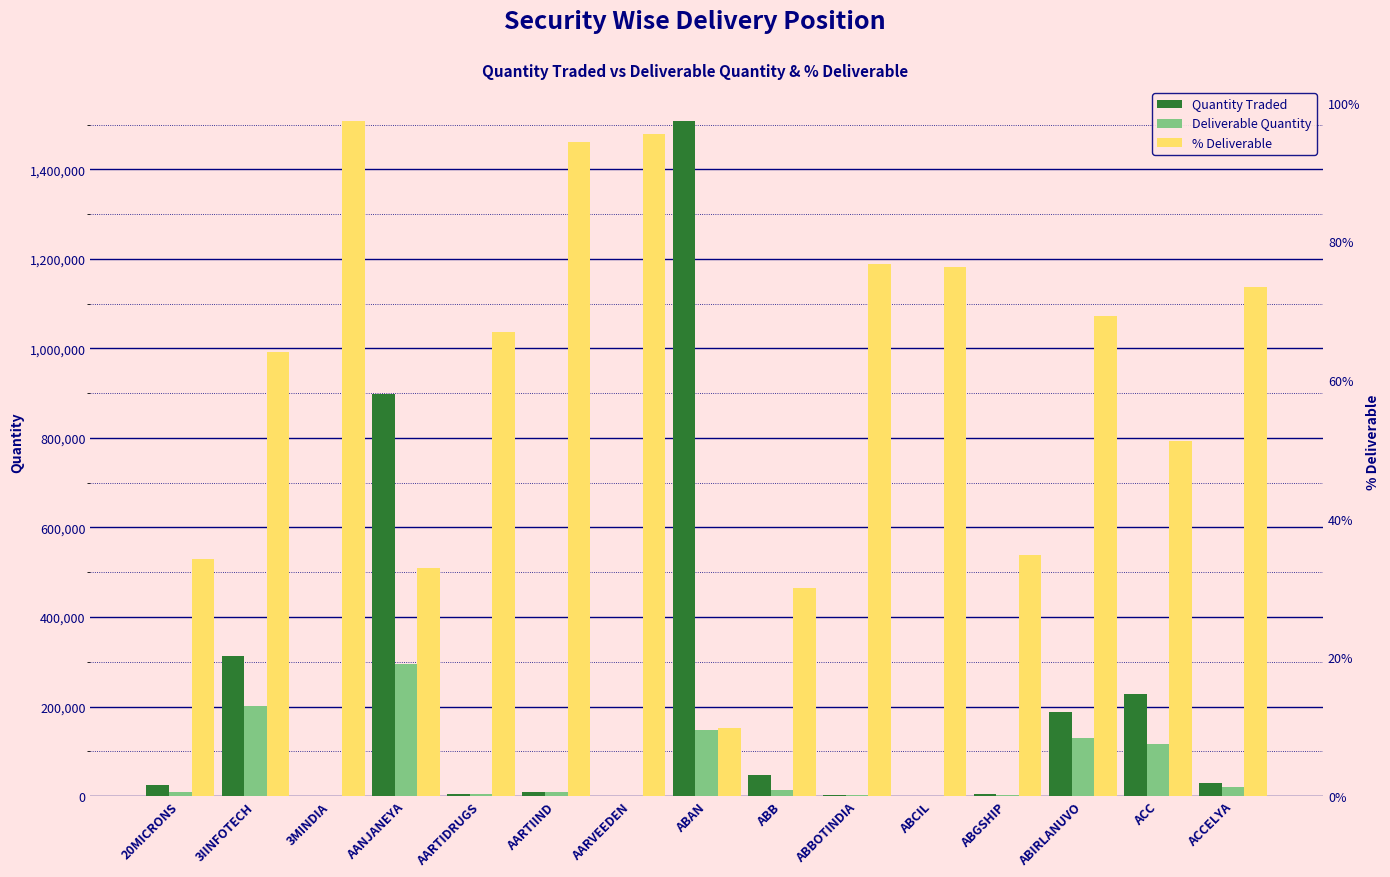

What is the label of the 9th bar from the left?

ABB